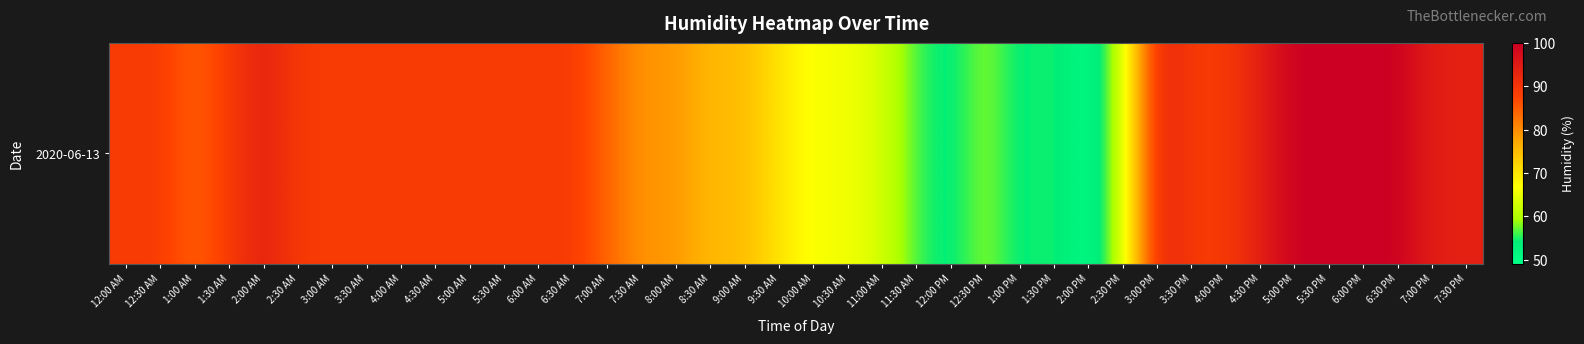

What is the difference between the maximum and second lowest values?

47